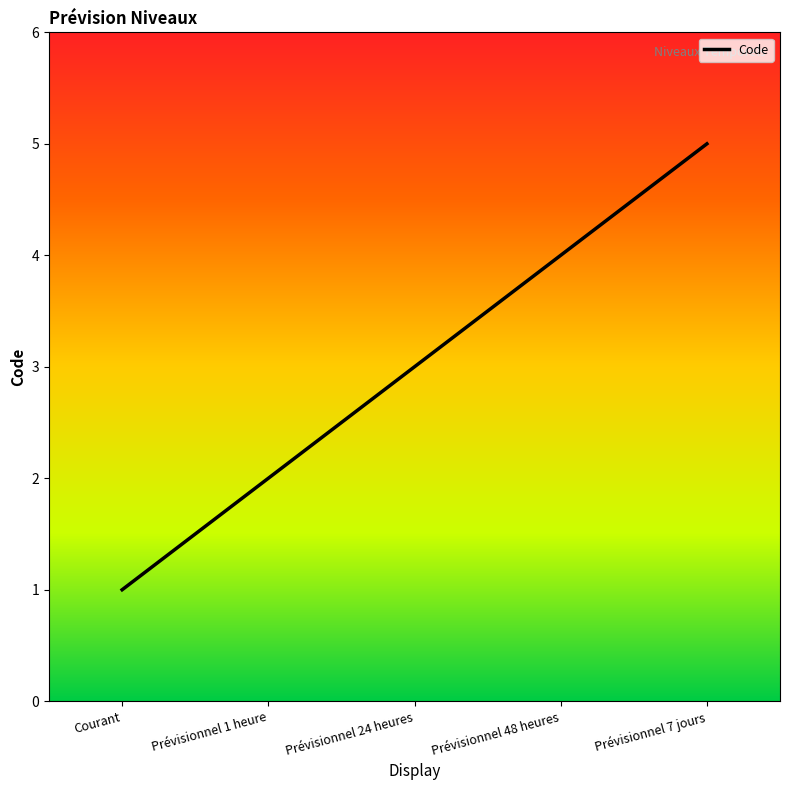

Reading left to right, list all the values displayed in this chart.

1	2	3	4	5